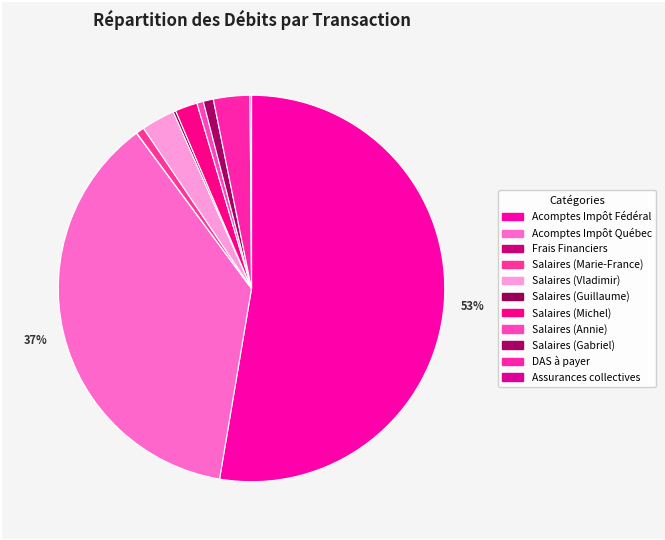

True or false: Salaires (Gabriel) accounts for 1% of the total.

True